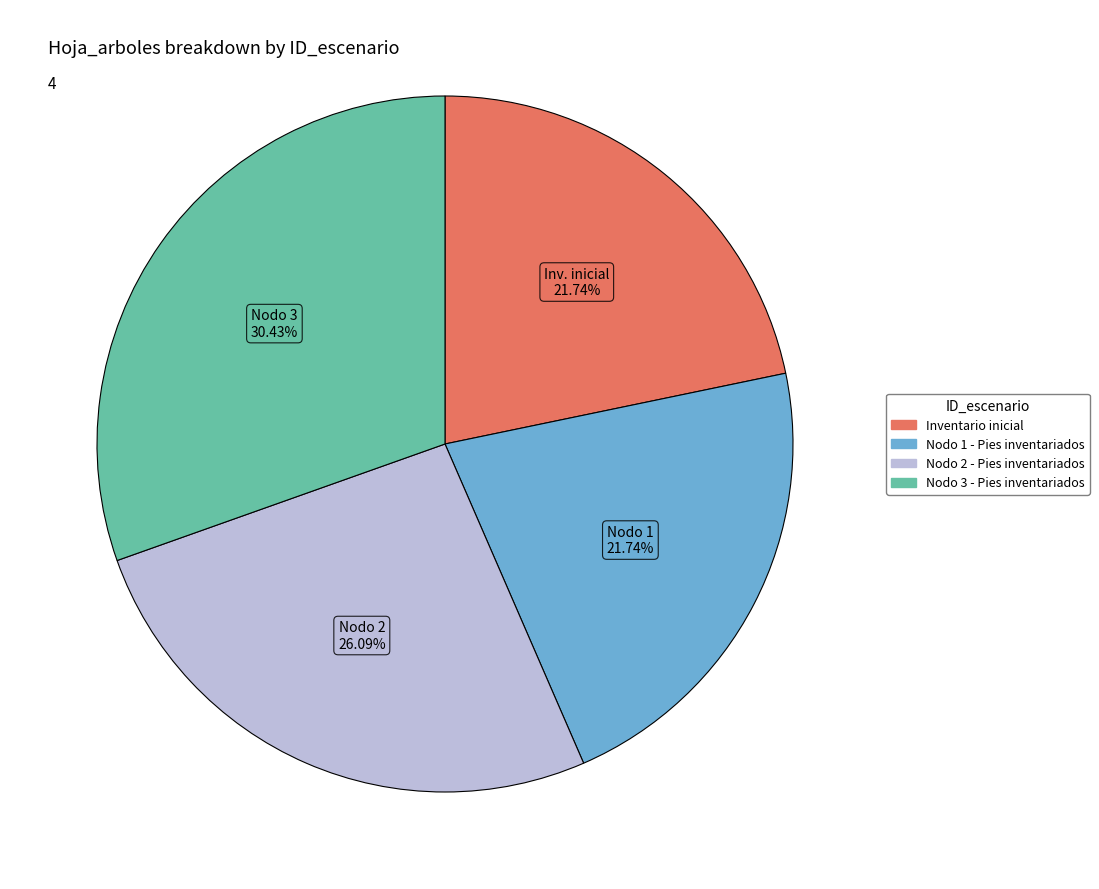

How many segments does this pie chart have?

4